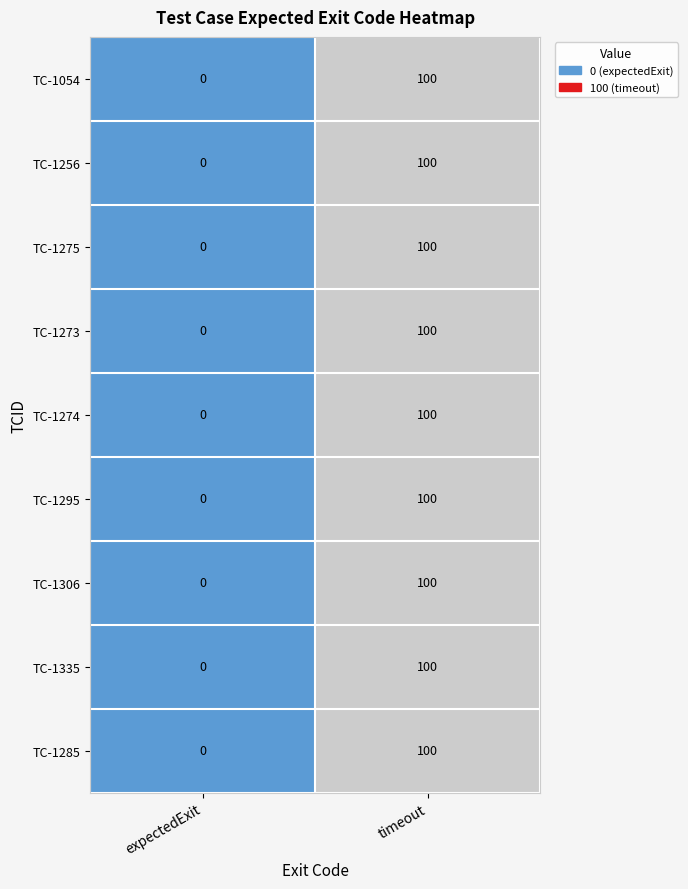

Which category has the lowest value across all series?

expectedExit